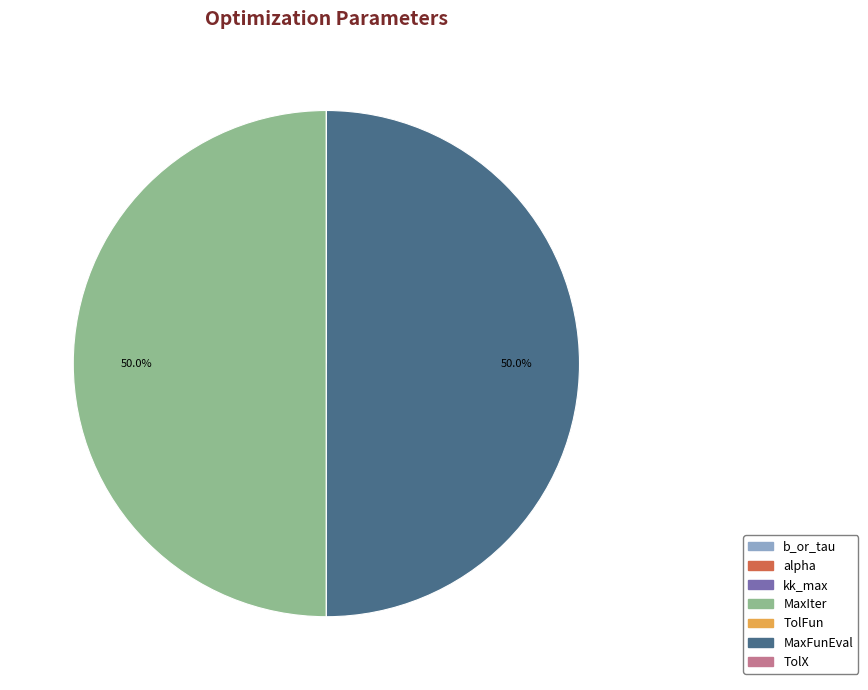

Count the number of slices in the pie.

7